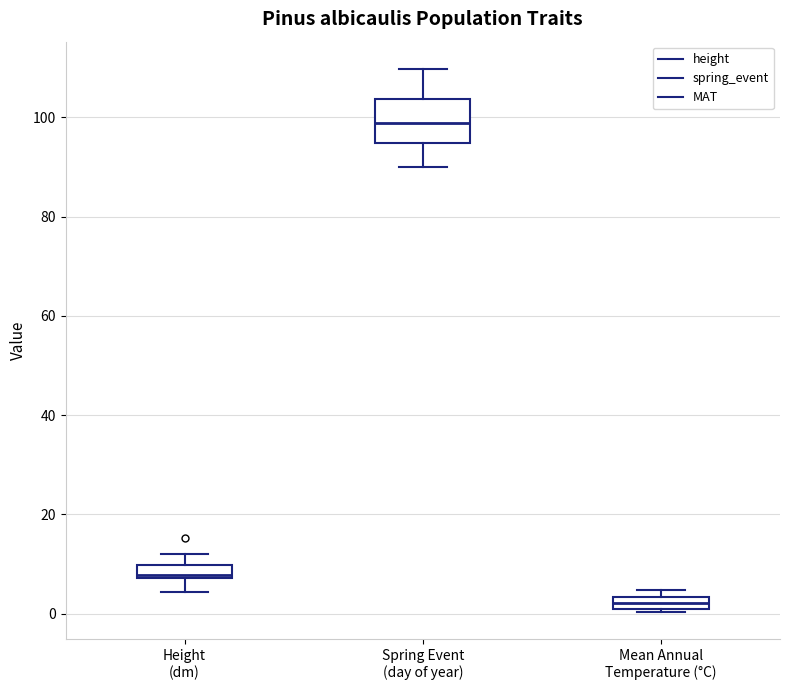

Which box's median line is the highest?

Spring Event (day of year)